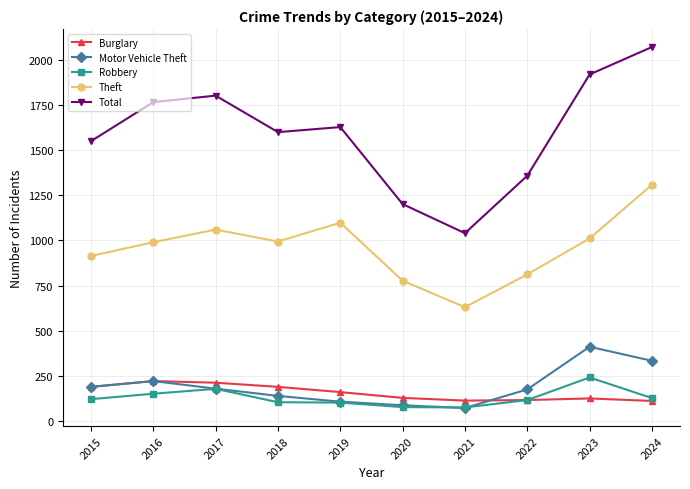

True or false: Theft and Burglary intersect in this chart.

False